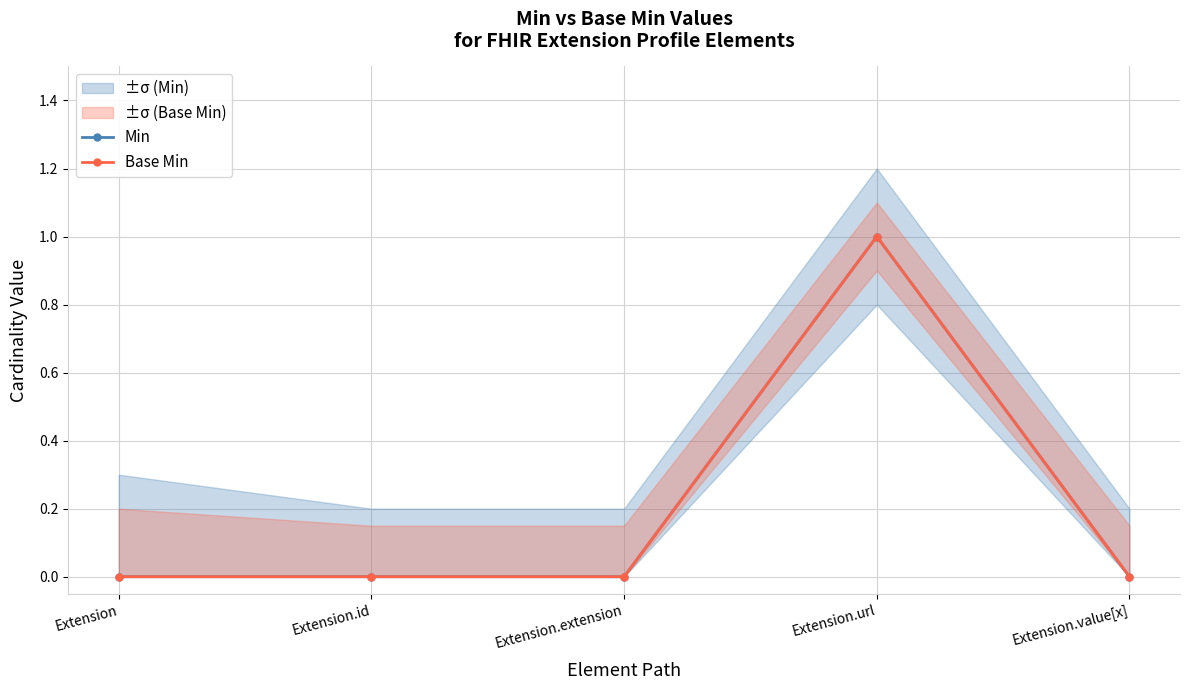

What is the difference between the maximum and minimum values in the Base Min series?

1